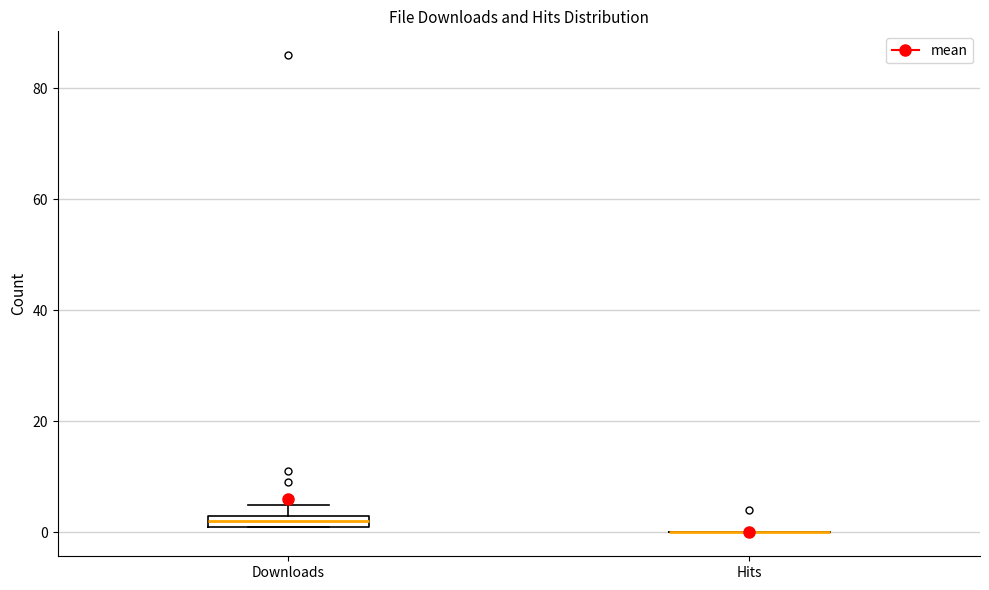

Comparing the boxes themselves (not the whiskers), which one is the tallest?

Downloads